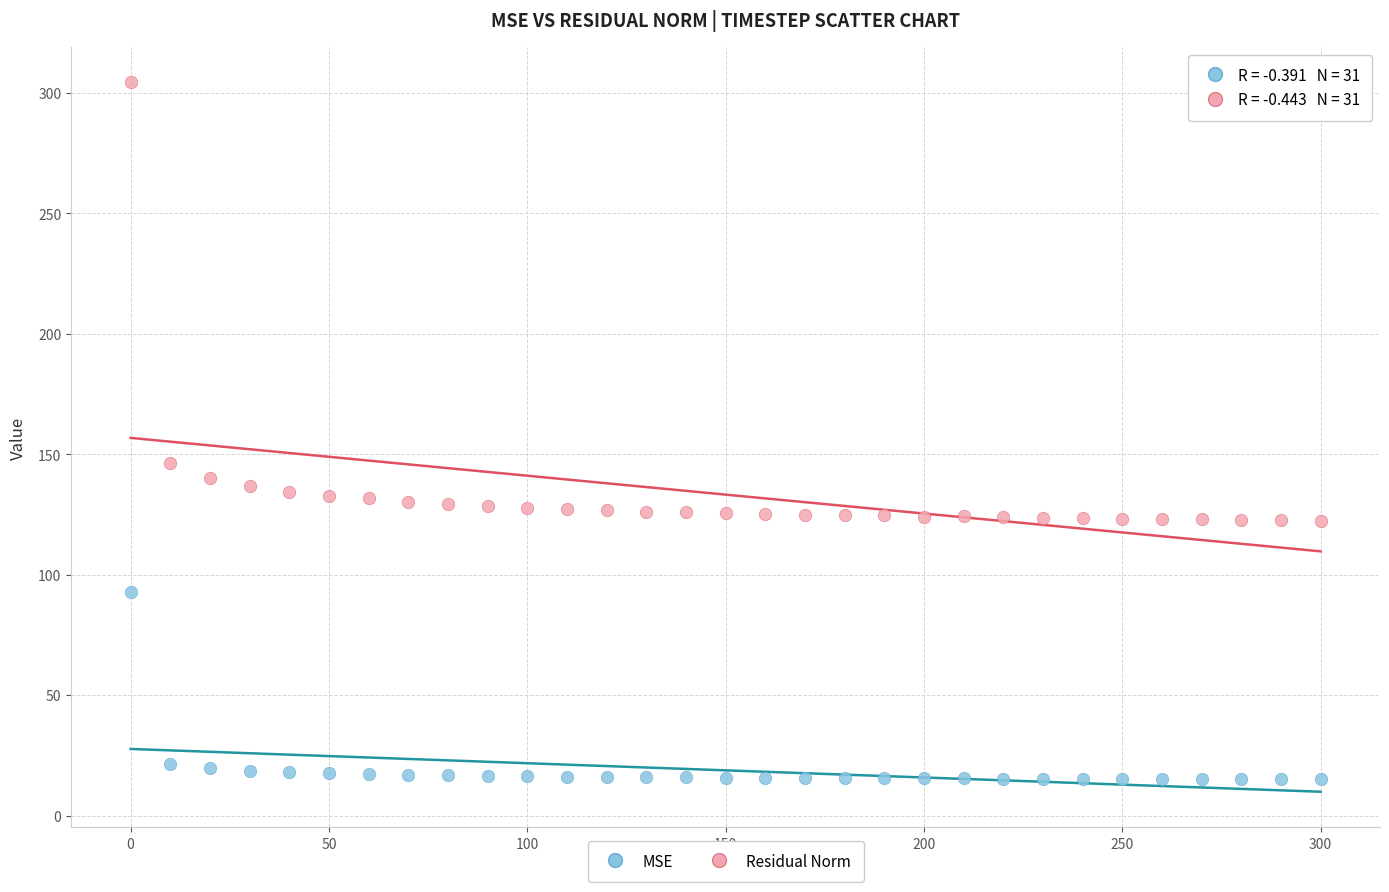

What are all the series names shown in the legend?

MSE, Residual Norm